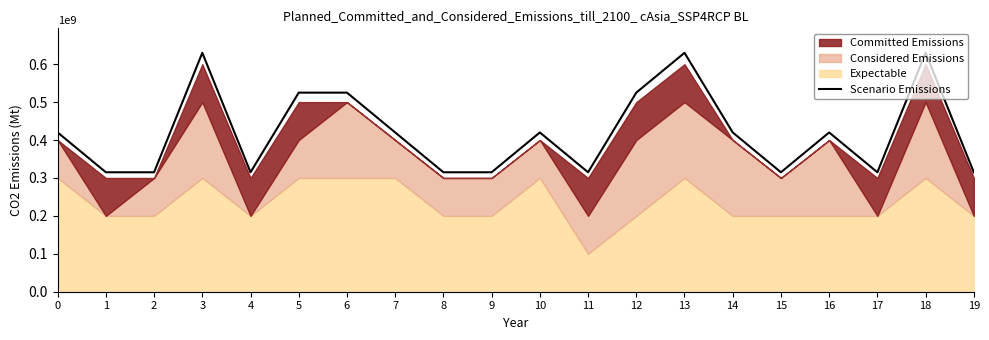

Which has a higher value, 4 or 14?

14